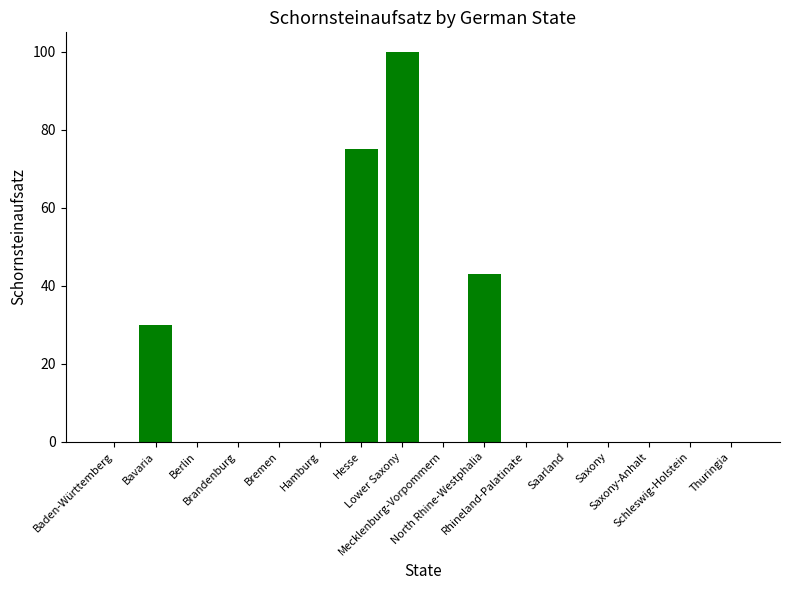

The value at Saxony is 0. True or false?

True